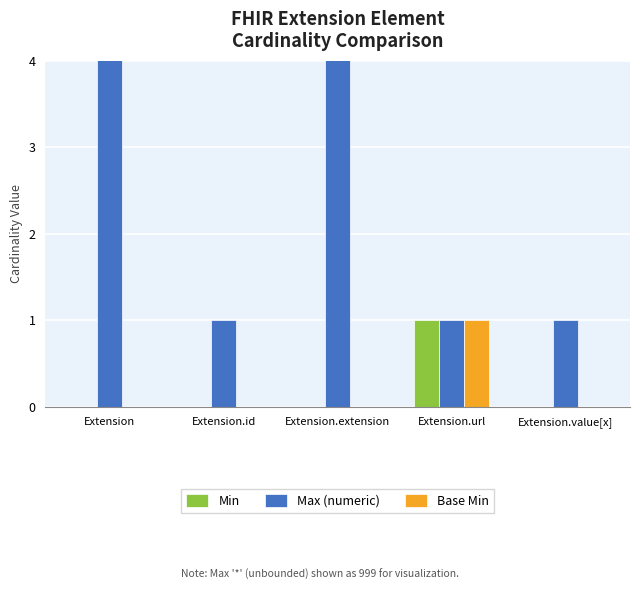

What is the total value across all series at Extension.extension?

999